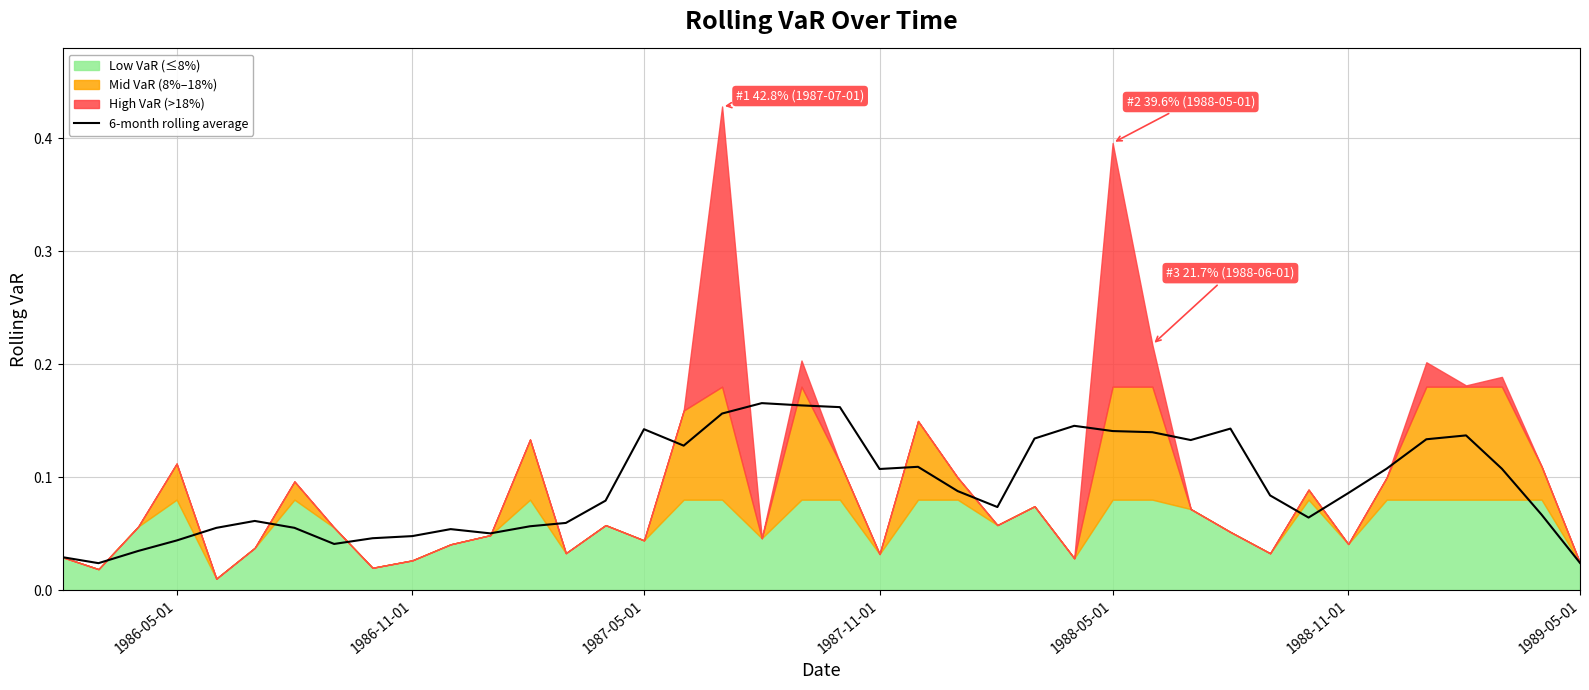

At which label is the value closest to 0?

1986-11-01